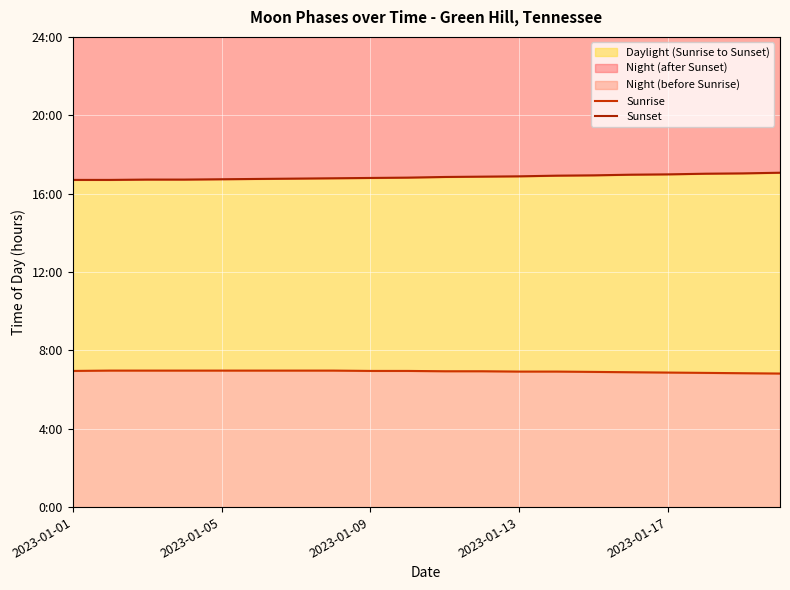

Reading left to right, list all the values displayed in this chart.

Sunrise: 7.0	7.0	7.0	7.0	7.0	7.0	7.0	7.0	7.0	7.0	6.9	6.9	6.9	6.9	6.9	6.9	6.9	6.8	6.8	6.8
Sunset: 16.7	16.7	16.7	16.7	16.7	16.8	16.8	16.8	16.8	16.8	16.9	16.9	16.9	16.9	16.9	17.0	17.0	17.0	17.0	17.1